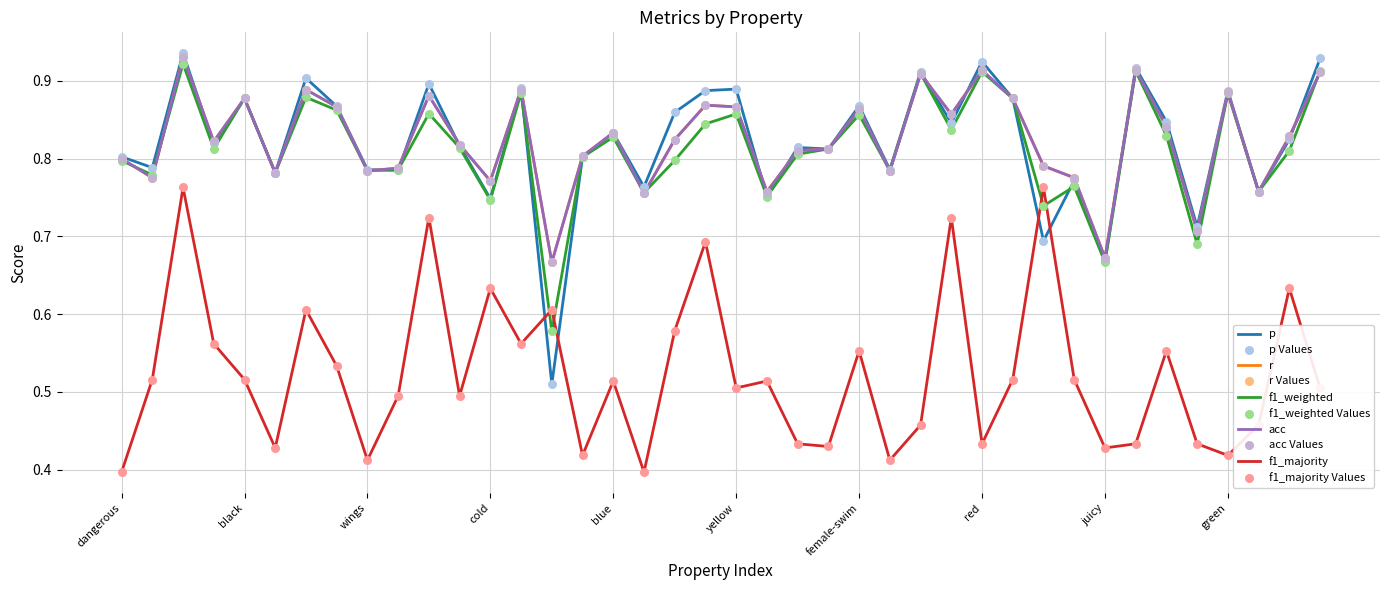

At which category is the sum across all series the highest?

female-round